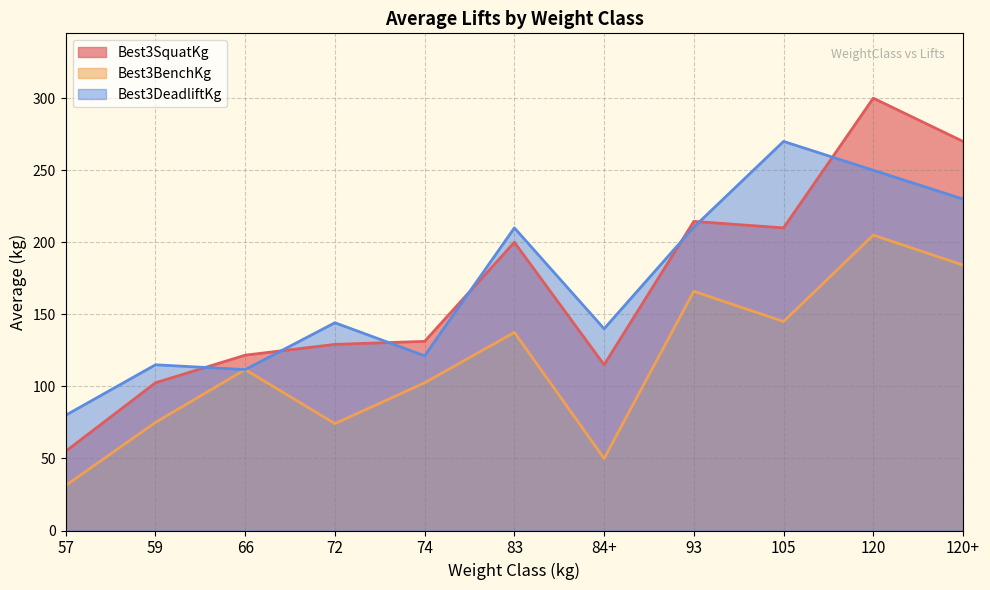

After their last crossing, which series has the higher values: Best3DeadliftKg or Best3SquatKg?

Best3SquatKg